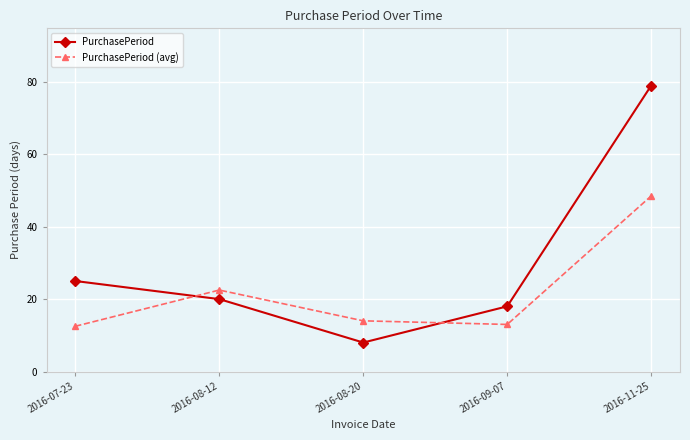

At which category does PurchasePeriod reach its first local valley?

2016-08-20